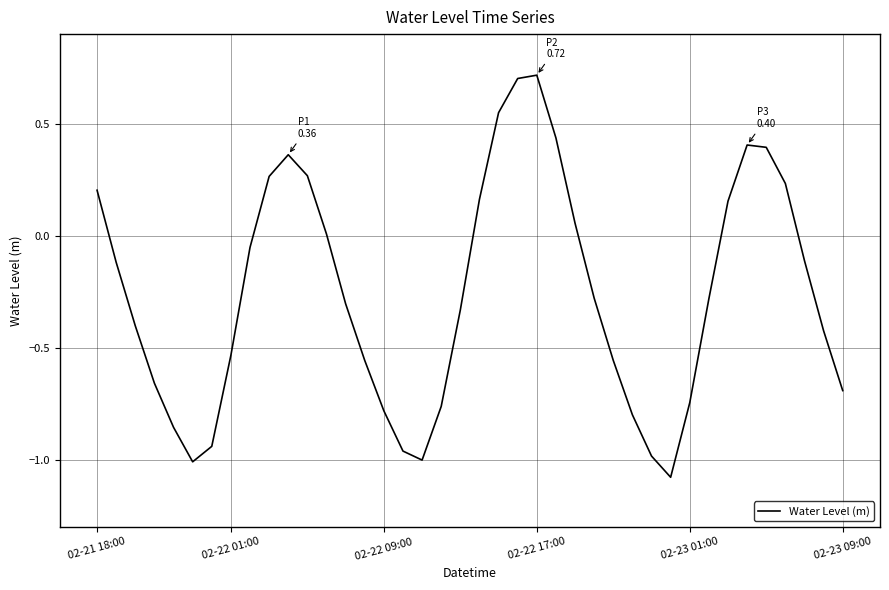

What is the difference between the maximum and minimum values?

1.8